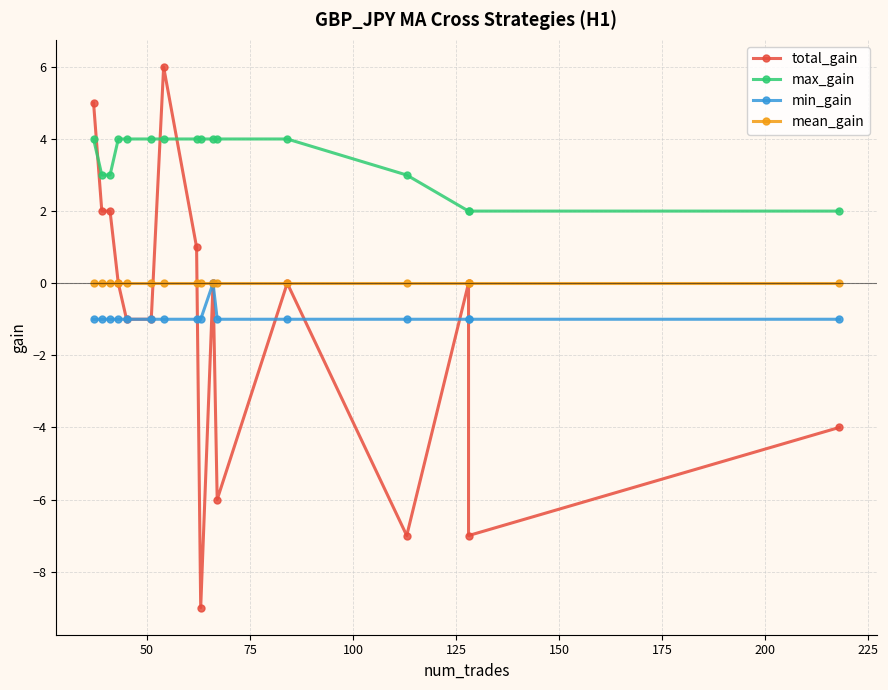

Rank the series at 125 from lowest to highest value.

total_gain, min_gain, mean_gain, max_gain